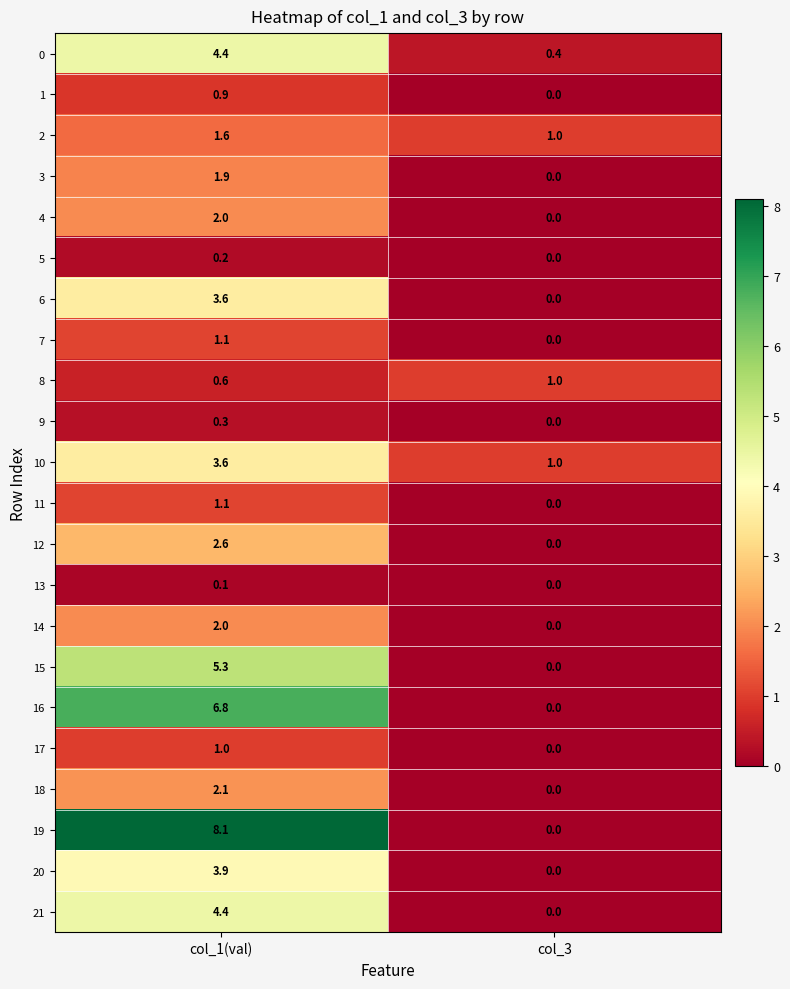

What is the total value across all series at col_1(val)?

57.6